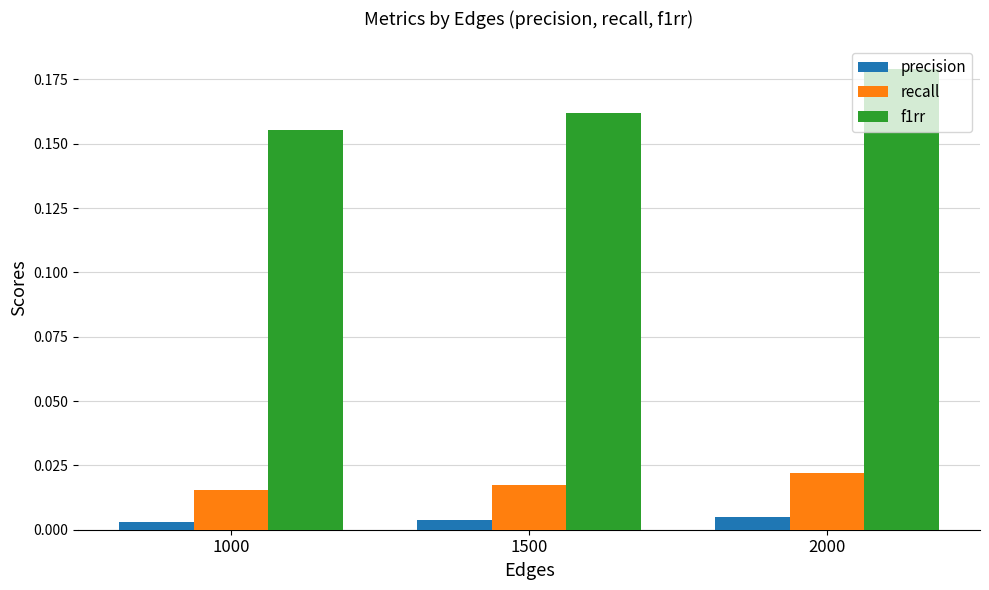

Count the f1rr values in the range 0 to 1.

3